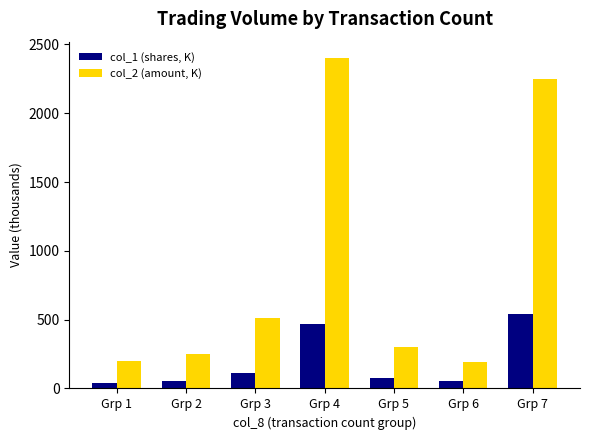

What is the difference between the maximum and minimum values in the col_2 (amount, K) series?

2204.3